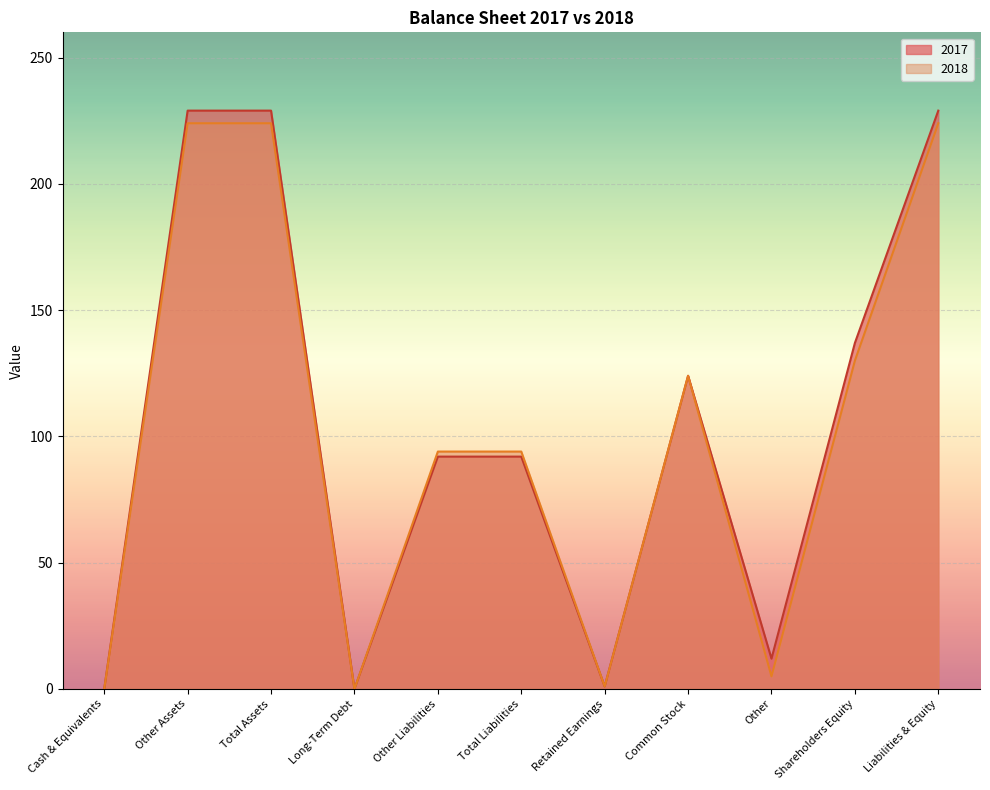

At which category is the sum across all series the highest?

Other Assets